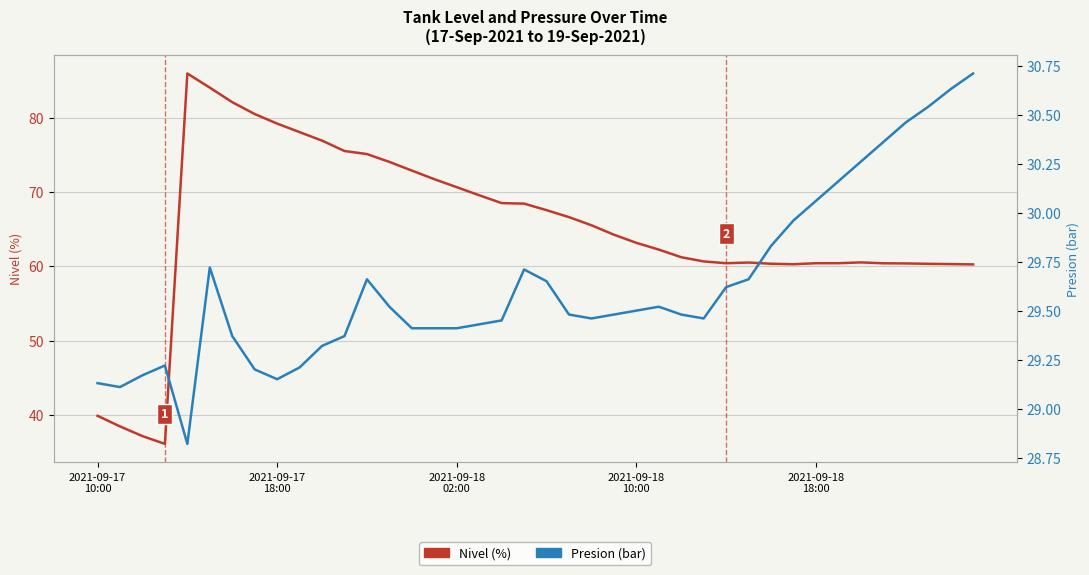

True or false: Nivel (%) and Presion (bar) intersect in this chart.

False